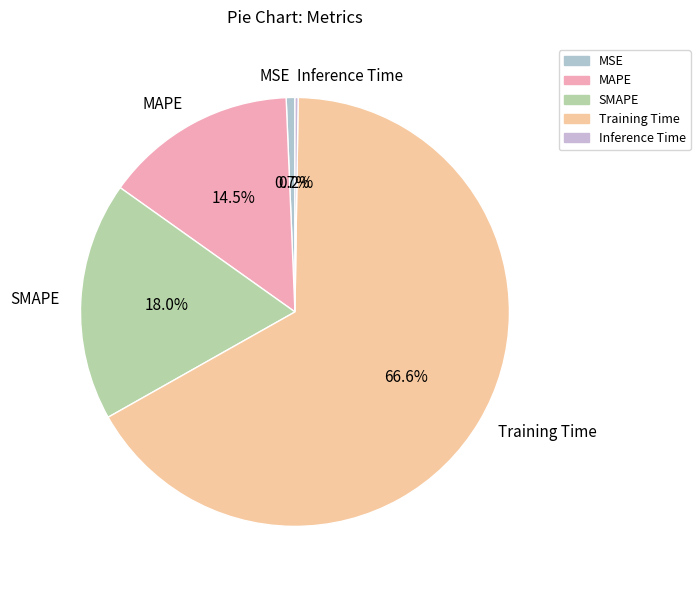

Which has a higher value, MSE or SMAPE?

SMAPE